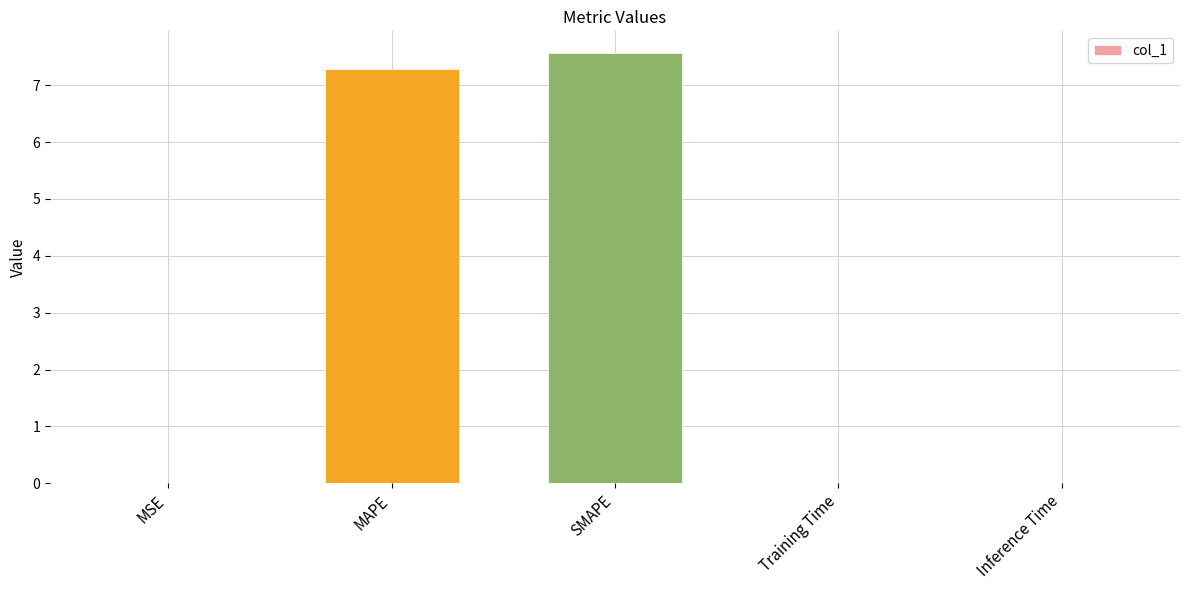

Which category has the highest value across all series?

SMAPE